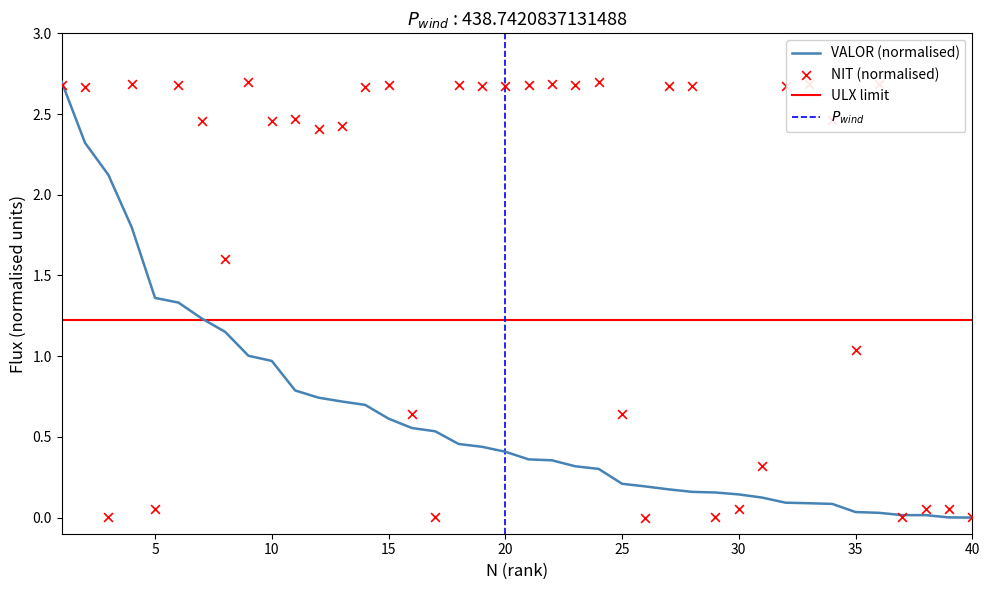

At how many categories does at least one series exceed 0?

40